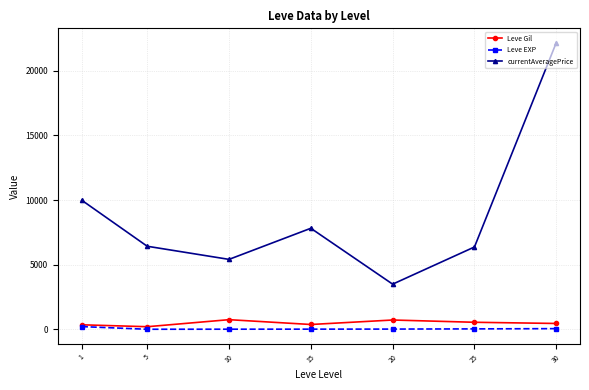

What are all the series names shown in the legend?

Leve Gil, Leve EXP, currentAveragePrice